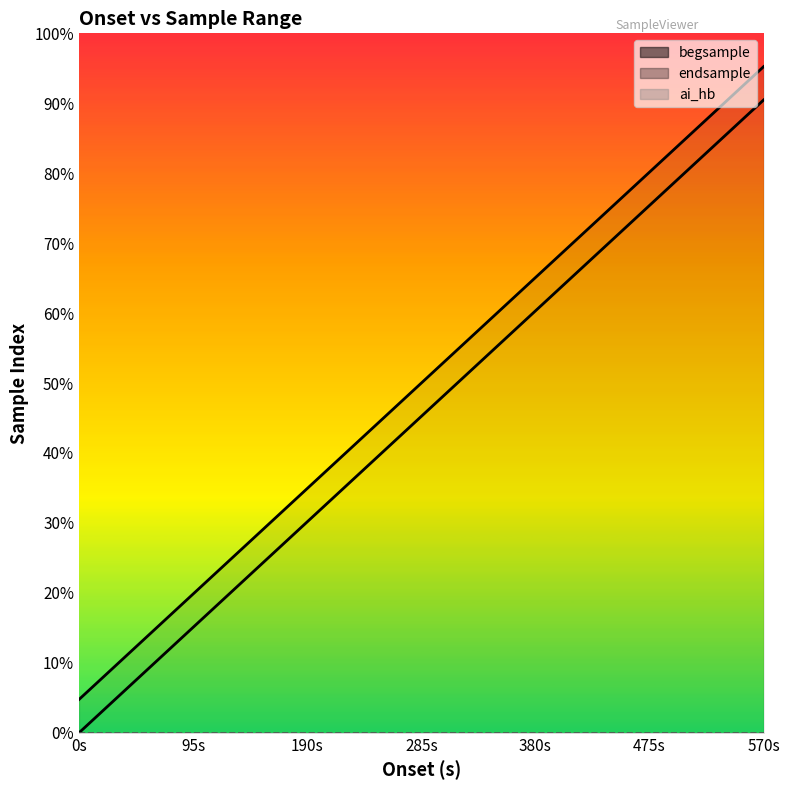

True or false: begsample and endsample intersect in this chart.

False